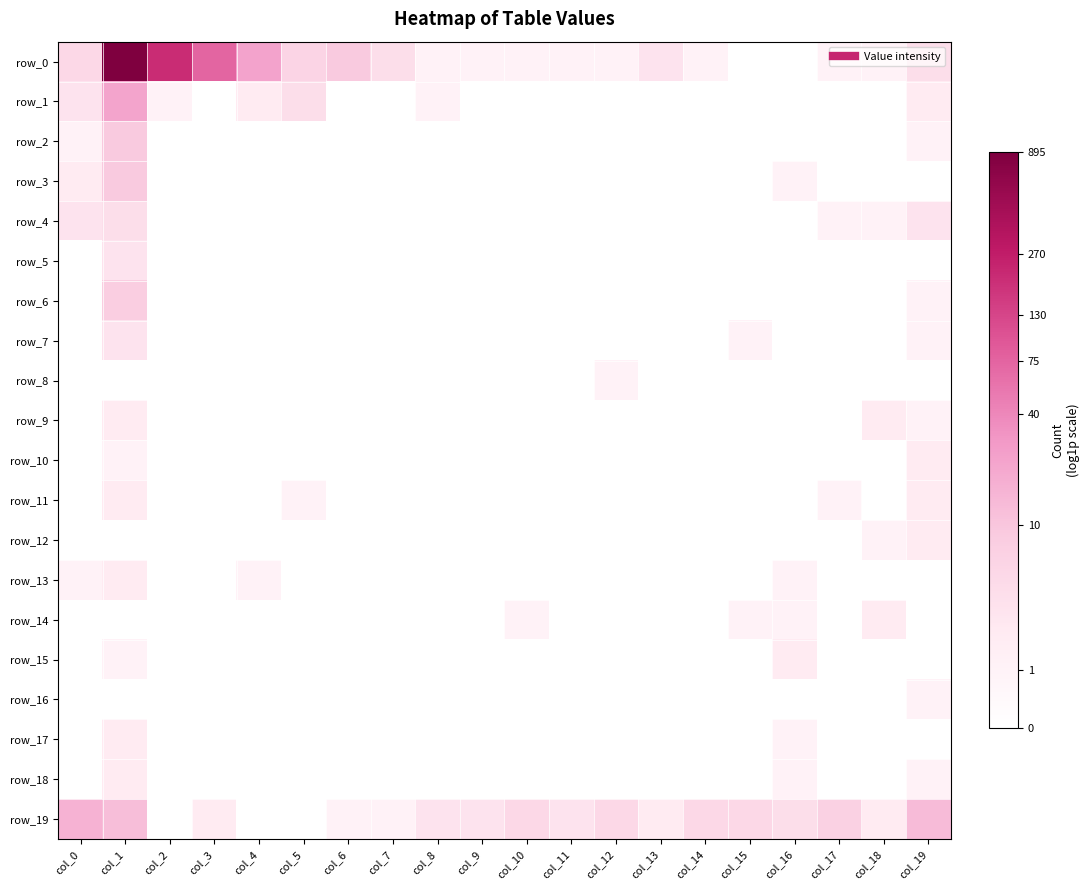

At which category is the sum across all series the highest?

col_1